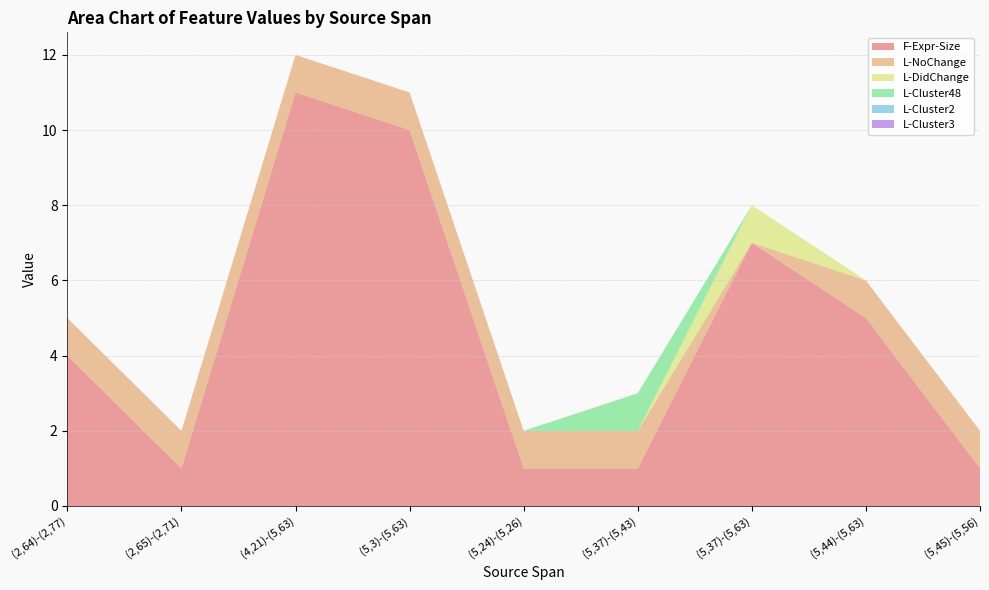

Reading left to right, transcribe all the data shown in this chart.

F-Expr-Size: (2,64)-(2,77)=4	(2,65)-(2,71)=1	(4,21)-(5,63)=11	(5,3)-(5,63)=10	(5,24)-(5,26)=1	(5,37)-(5,43)=1	(5,37)-(5,63)=7	(5,44)-(5,63)=5	(5,45)-(5,56)=1
L-NoChange: (2,64)-(2,77)=1	(2,65)-(2,71)=1	(4,21)-(5,63)=1	(5,3)-(5,63)=1	(5,24)-(5,26)=1	(5,37)-(5,43)=1	(5,37)-(5,63)=0	(5,44)-(5,63)=1	(5,45)-(5,56)=1
L-DidChange: (2,64)-(2,77)=0	(2,65)-(2,71)=0	(4,21)-(5,63)=0	(5,3)-(5,63)=0	(5,24)-(5,26)=0	(5,37)-(5,43)=0	(5,37)-(5,63)=1	(5,44)-(5,63)=0	(5,45)-(5,56)=0
L-Cluster48: (2,64)-(2,77)=0	(2,65)-(2,71)=0	(4,21)-(5,63)=0	(5,3)-(5,63)=0	(5,24)-(5,26)=0	(5,37)-(5,43)=1	(5,37)-(5,63)=0	(5,44)-(5,63)=0	(5,45)-(5,56)=0
L-Cluster2: (2,64)-(2,77)=0	(2,65)-(2,71)=0	(4,21)-(5,63)=0	(5,3)-(5,63)=0	(5,24)-(5,26)=0	(5,37)-(5,43)=0	(5,37)-(5,63)=0	(5,44)-(5,63)=0	(5,45)-(5,56)=0
L-Cluster3: (2,64)-(2,77)=0	(2,65)-(2,71)=0	(4,21)-(5,63)=0	(5,3)-(5,63)=0	(5,24)-(5,26)=0	(5,37)-(5,43)=0	(5,37)-(5,63)=0	(5,44)-(5,63)=0	(5,45)-(5,56)=0